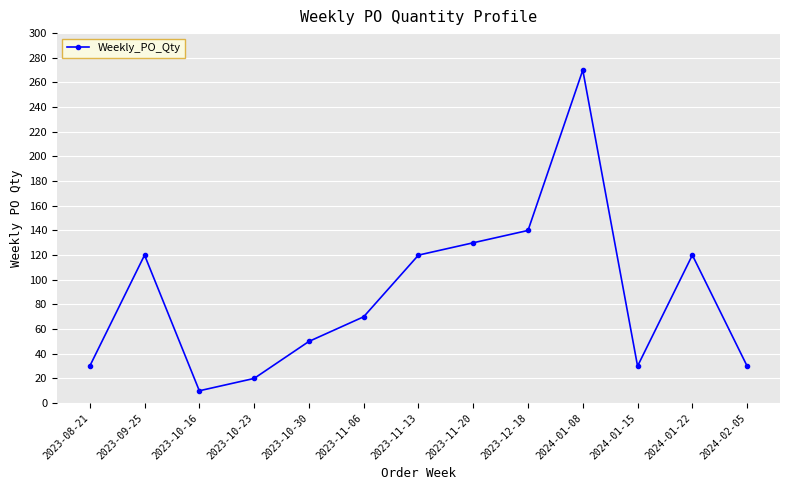

What is the label of the 8th point from the left?

2023-11-20